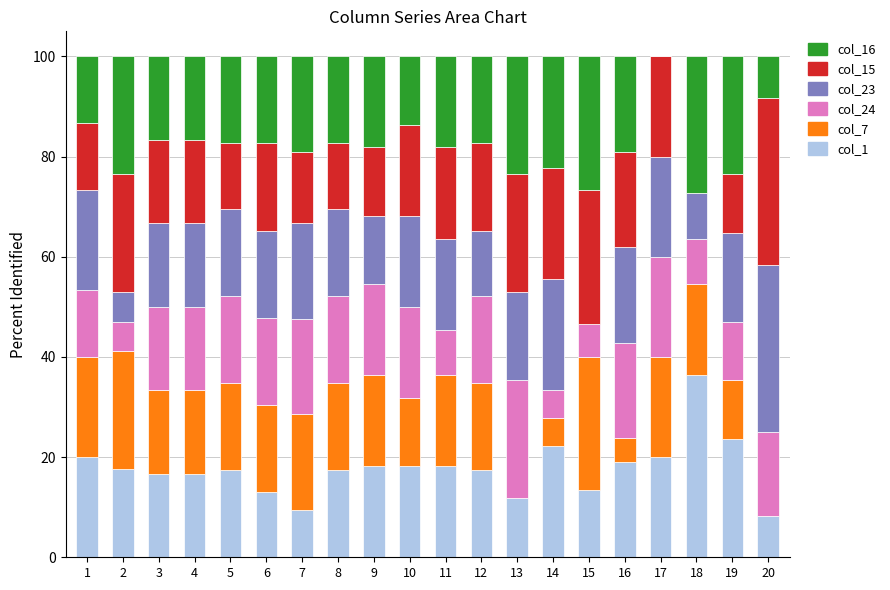

Does the chart contain stacked bars?

Yes